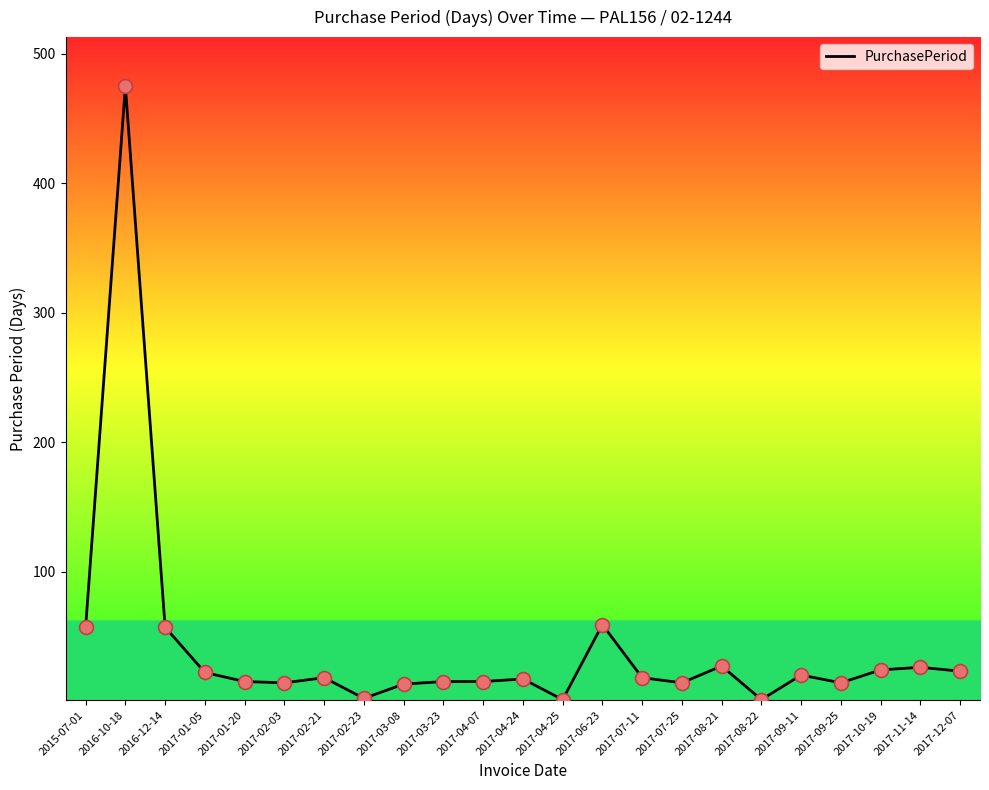

What is the ratio of the value at 2017-11-14 to the value at 2017-03-08?

2.0